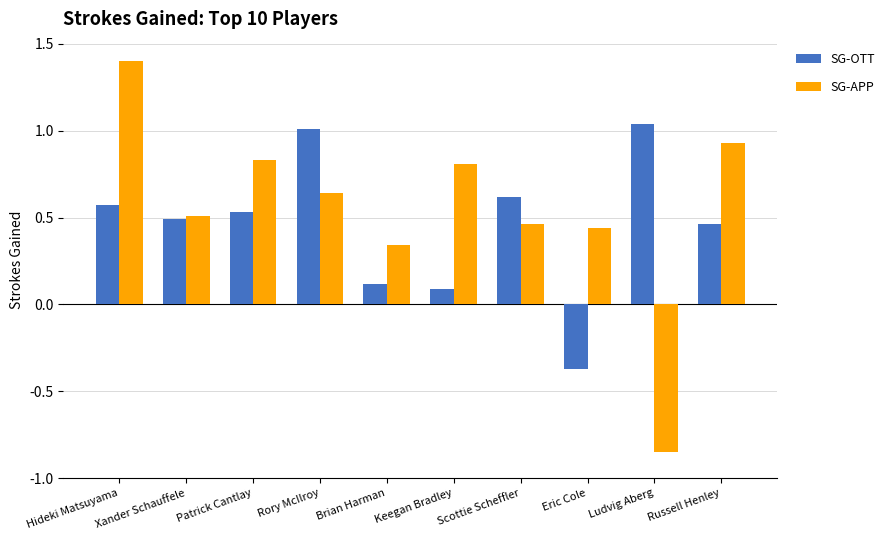

Where does the SG-OTT series first go above 0?

Hideki Matsuyama